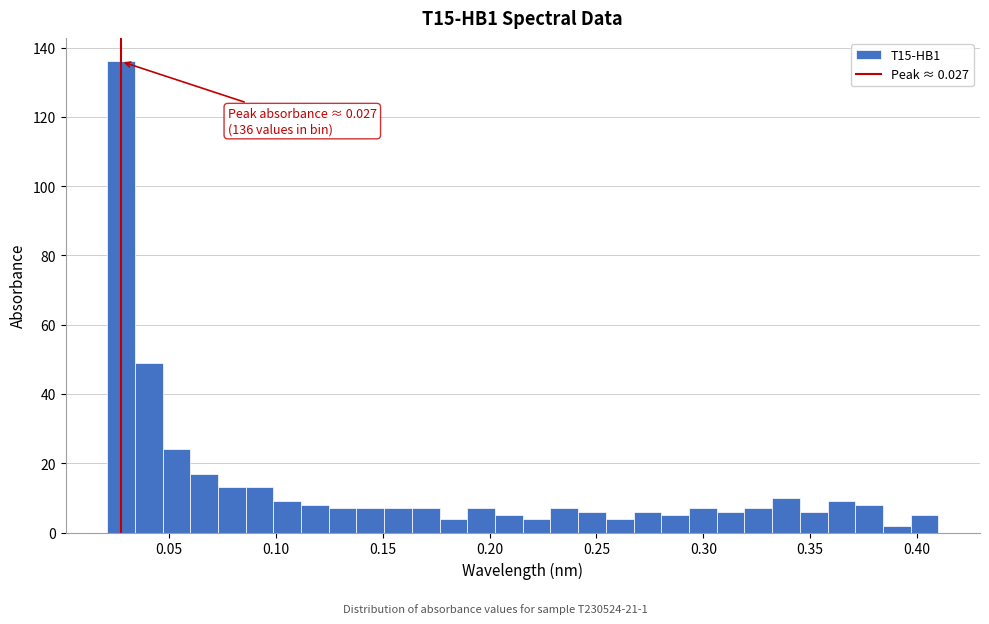

Read against the x-axis, roughly where is the centre of the tallest bar?

0.025